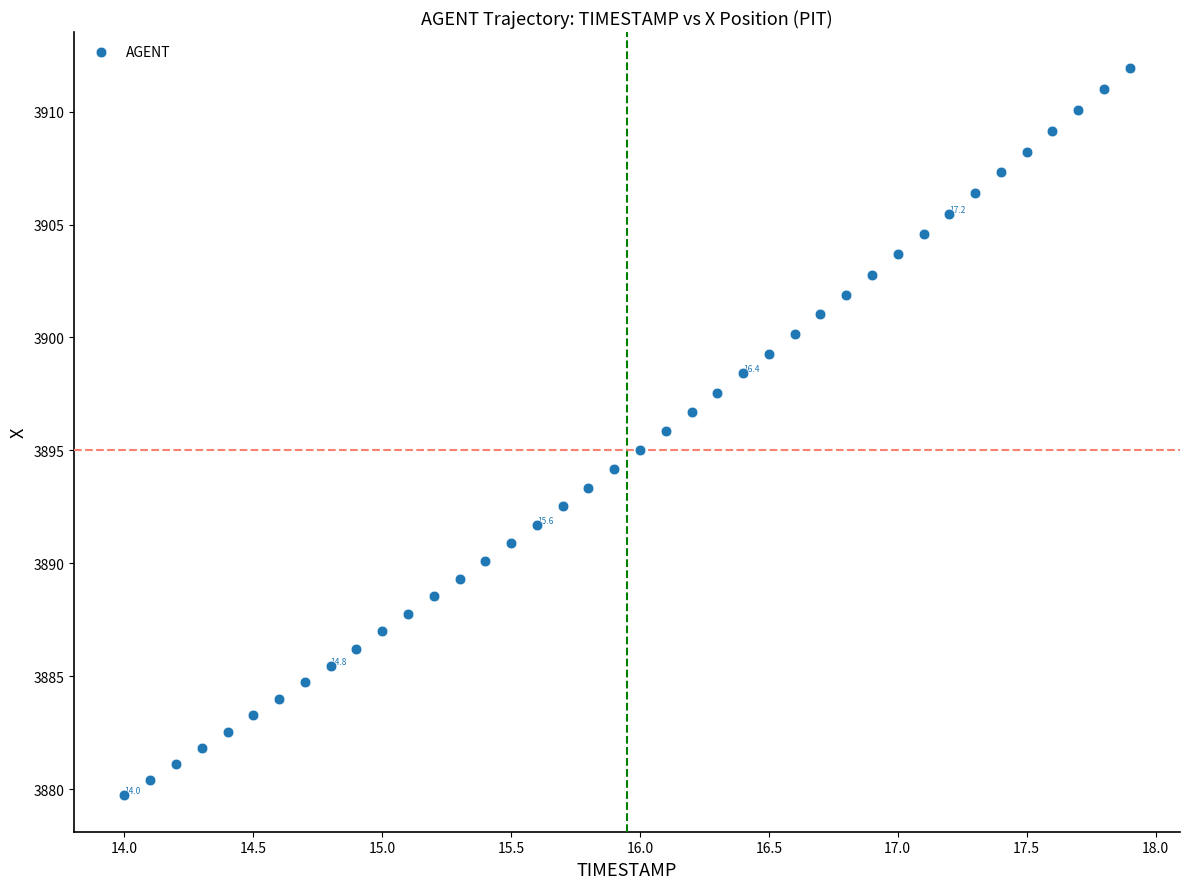

What is the range of X values (max minus min)?

3.9